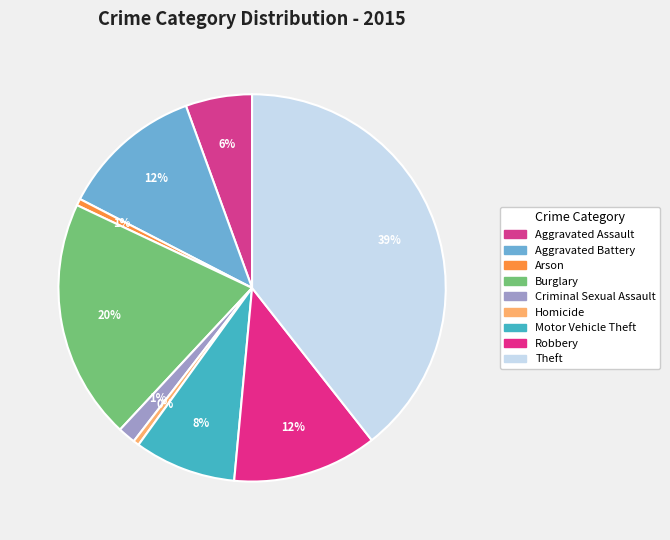

True or false: Theft accounts for 39% of the total.

True